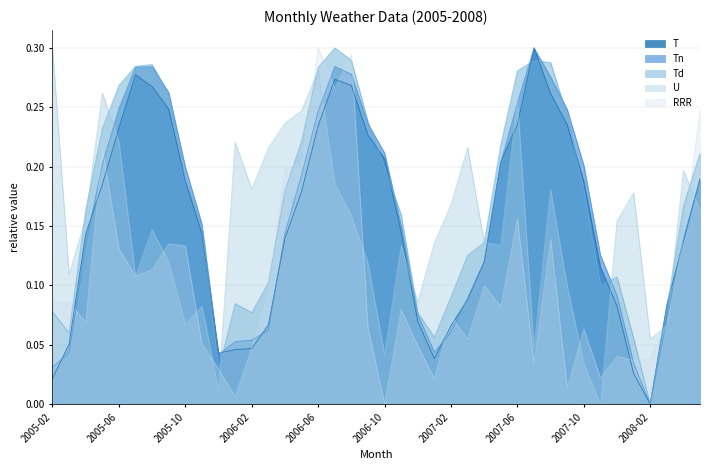

How many positive values does the T series have?

39